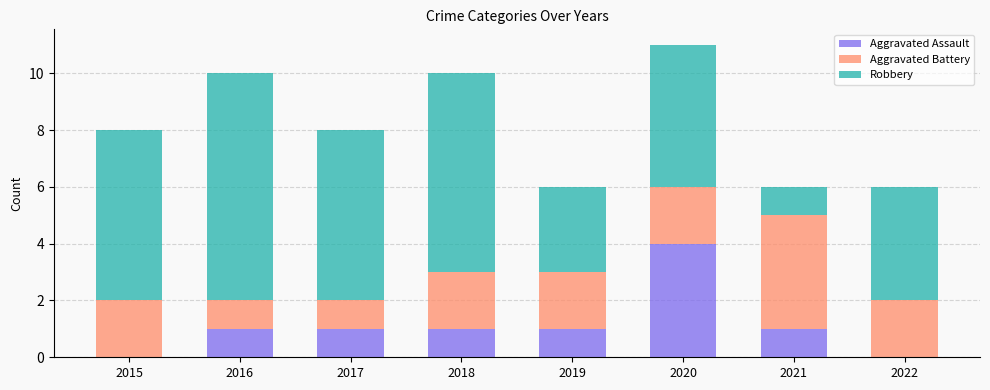

The Aggravated Assault series shows 1 at 2022. True or false?

False